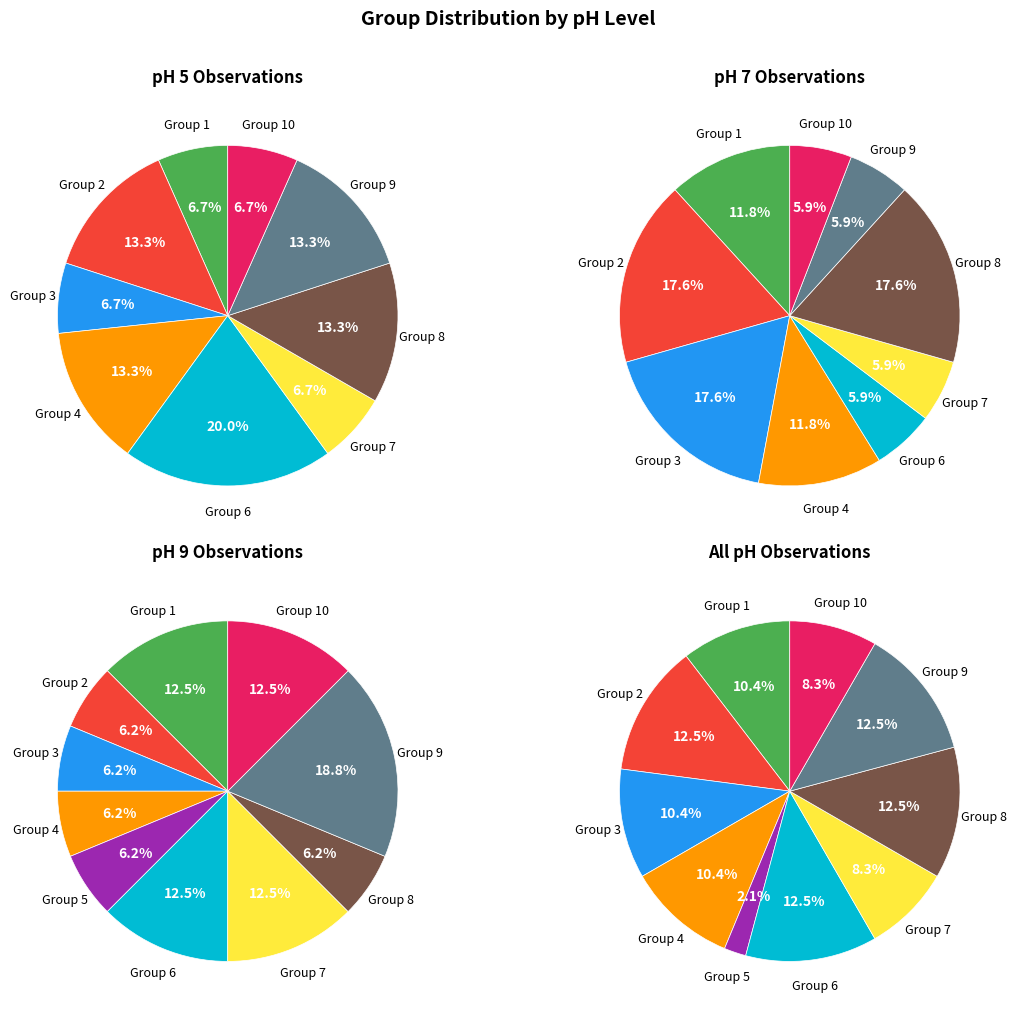

Count the number of slices in the pie.

10